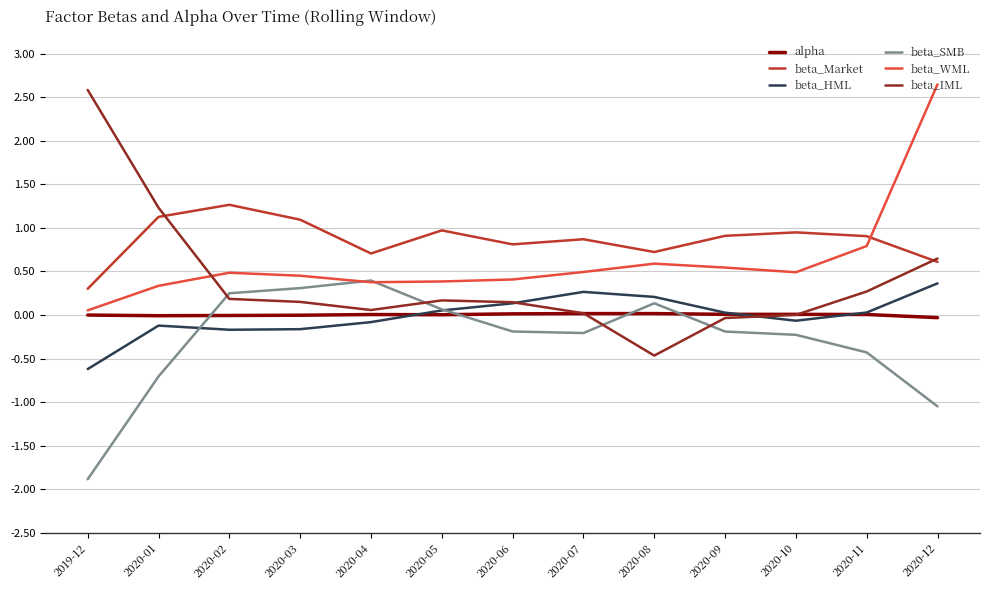

True or false: beta_WML has a value of 0.2 at 2020-10.

False